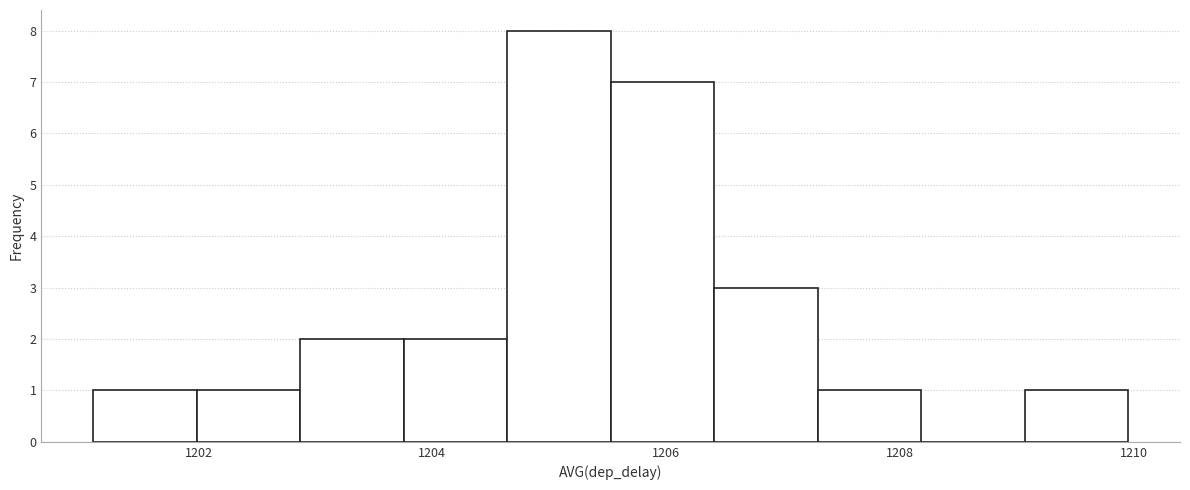

Reading left to right, list every bar in this chart as the range it spans on the x-axis followed by its height. Neither the bar edges nor the heights are printed on the chart, so give them approximately, as read against the axes.

1201.0 to 1202.0: 1
1202.0 to 1202.8: 1
1202.8 to 1203.8: 2
1203.8 to 1204.6: 2
1204.6 to 1205.6: 8
1205.6 to 1206.4: 7
1206.4 to 1207.2: 3
1207.2 to 1208.2: 1
1208.2 to 1209.0: 0
1209.0 to 1210.0: 1